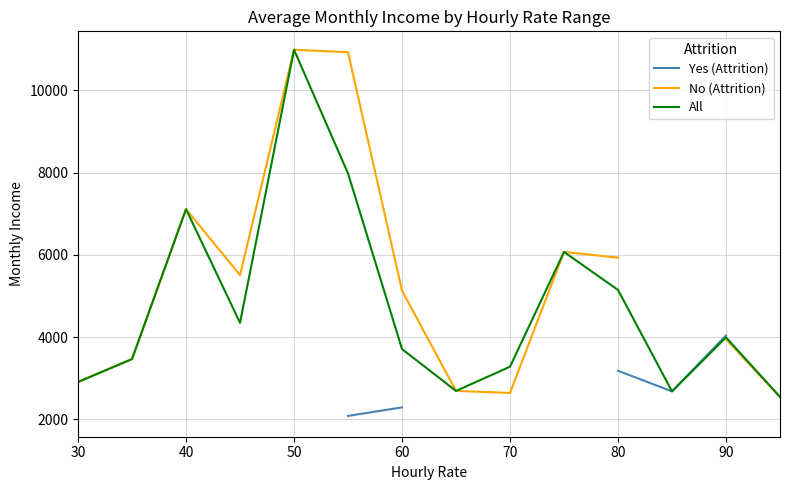

The value of All at 50 is 6653.7. True or false?

False